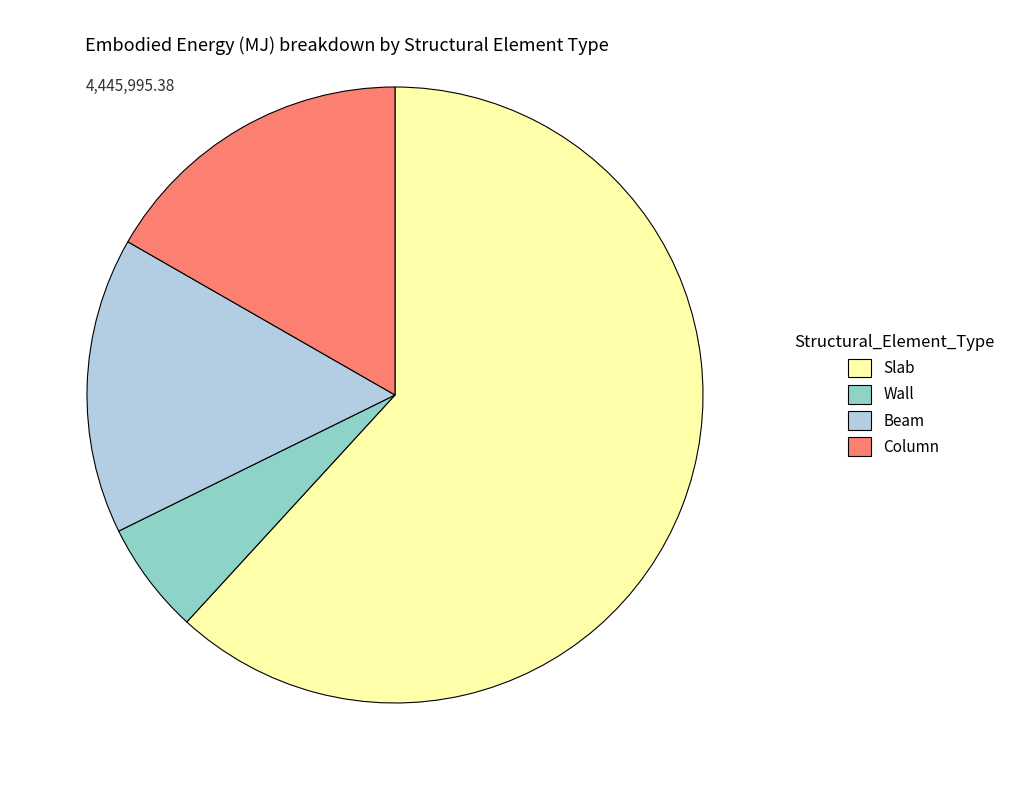

The Column slice represents 17% of the pie. True or false?

True